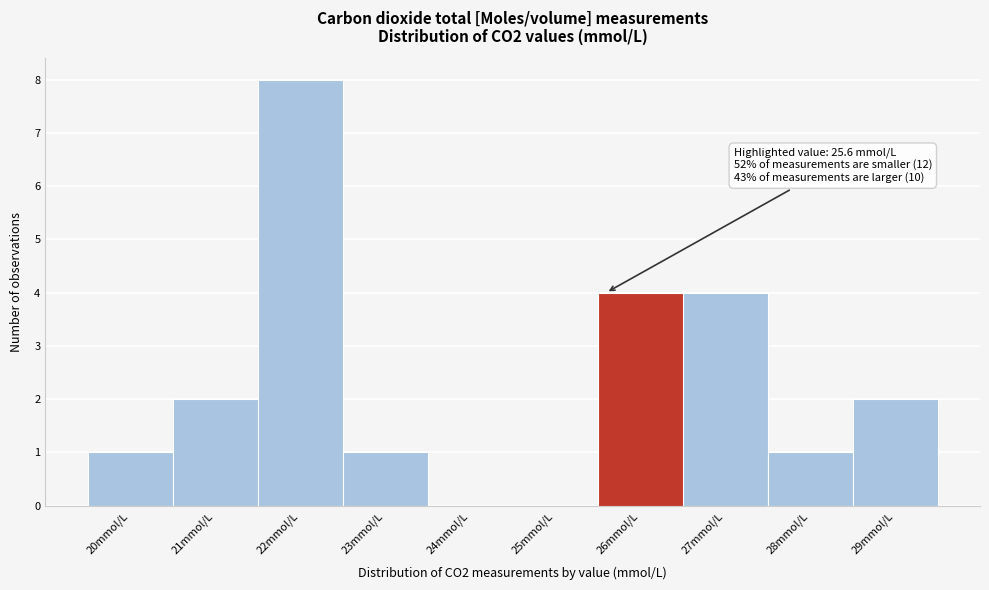

Which range on the x-axis has the tallest bar?

21.5 to 22.5